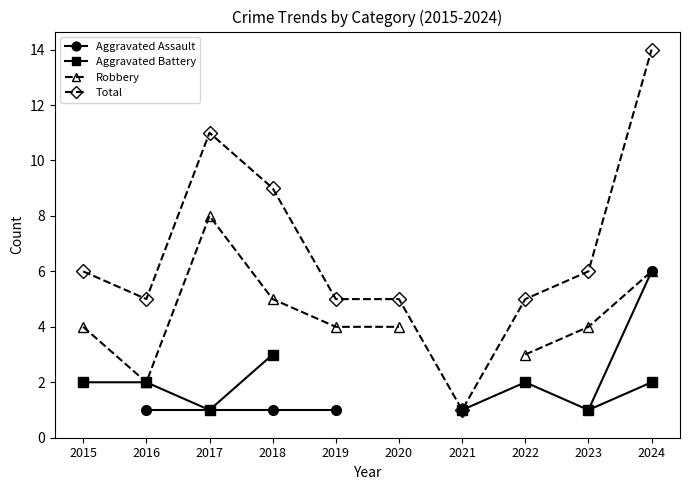

At which category is the sum across all series the highest?

2024